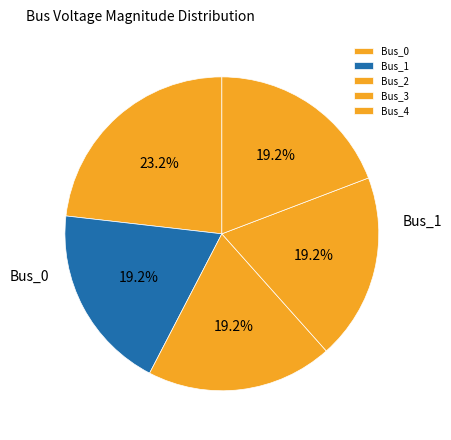

True or false: Bus_4 accounts for 19% of the total.

True